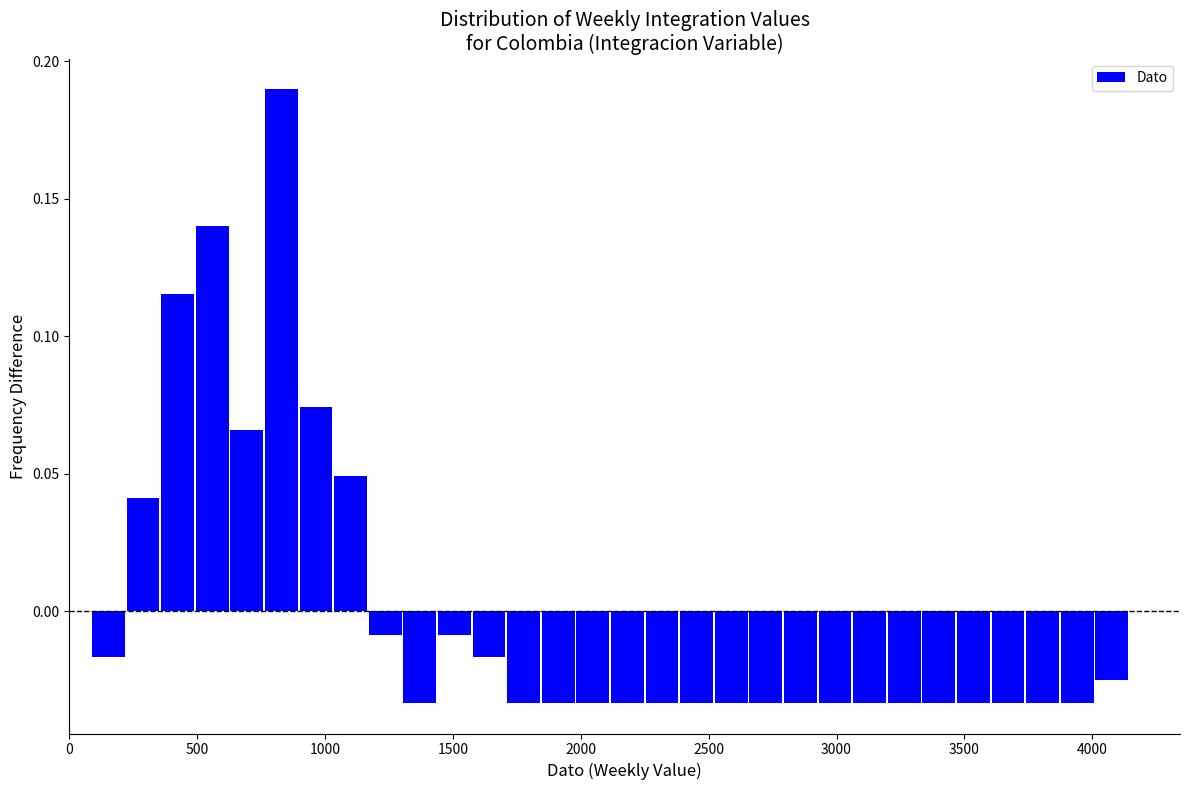

Read against the x-axis, roughly where is the centre of the tallest bar?

850